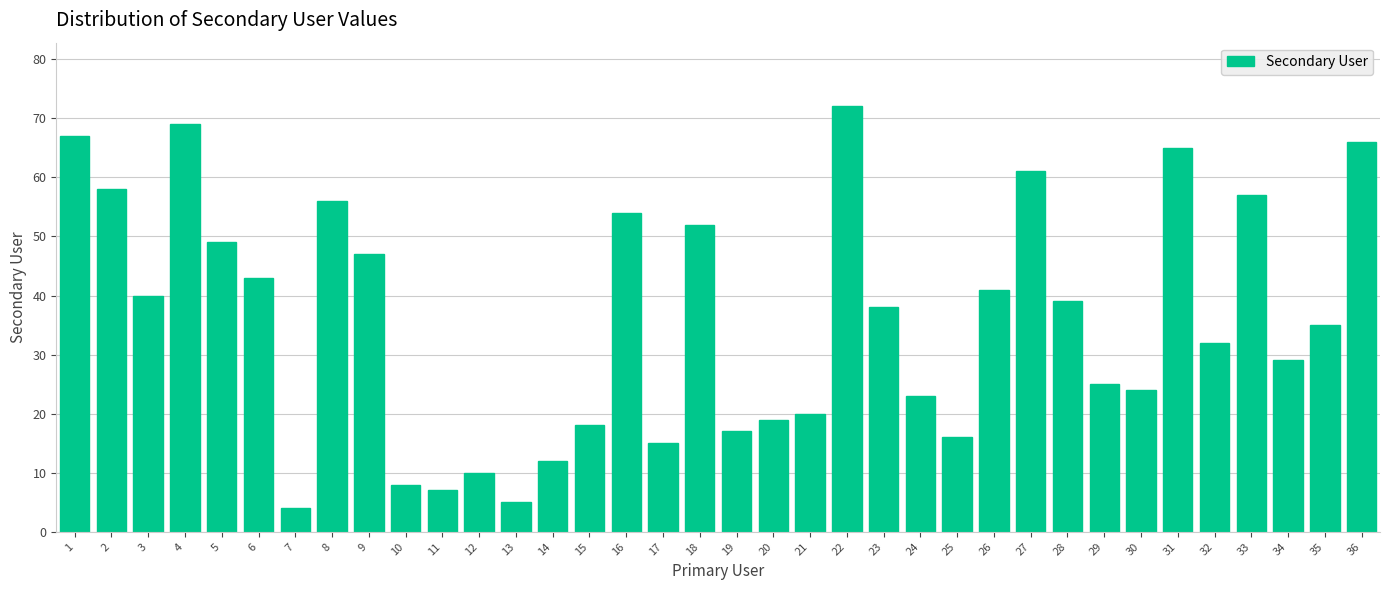

Which has a higher value, 11 or 14?

14